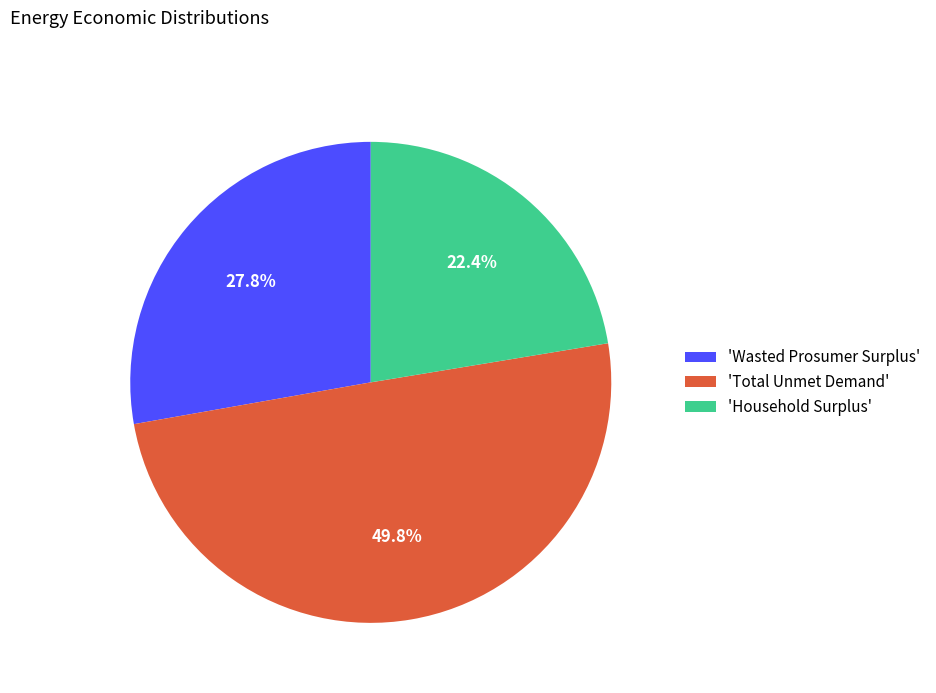

What percentage is NOT represented by 'Wasted Prosumer Surplus'?

72.2%